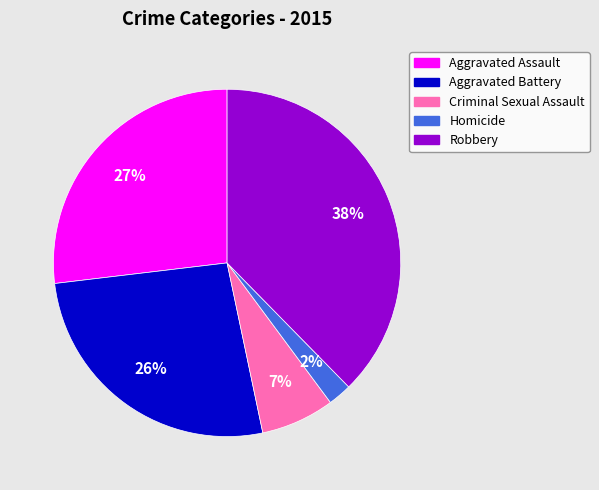

To the nearest percent, what percentage of the pie is Homicide?

2%